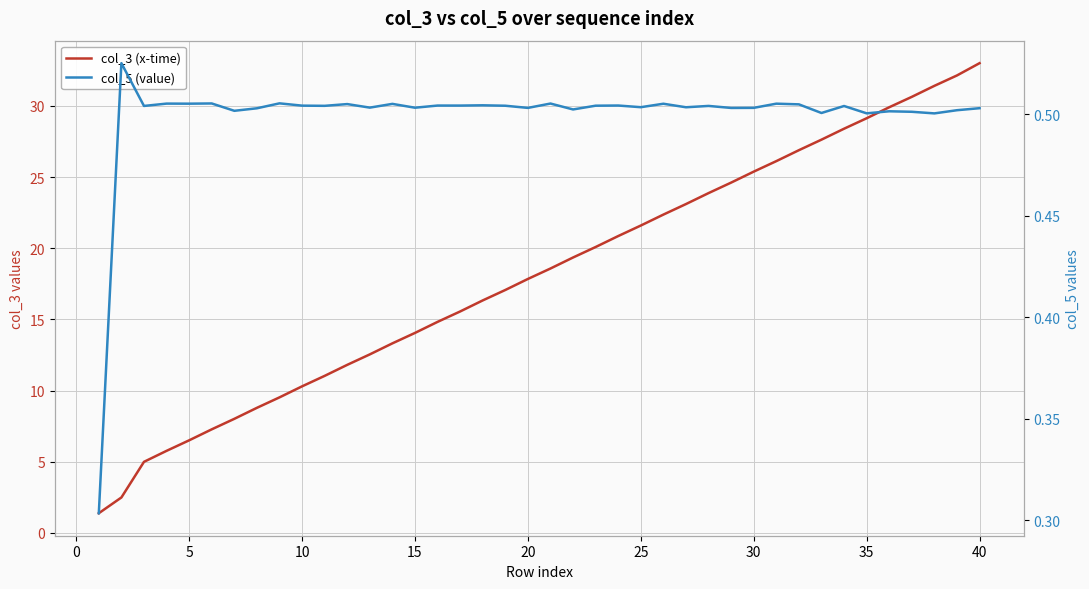

Does the chart display data point markers on the line(s)?

No